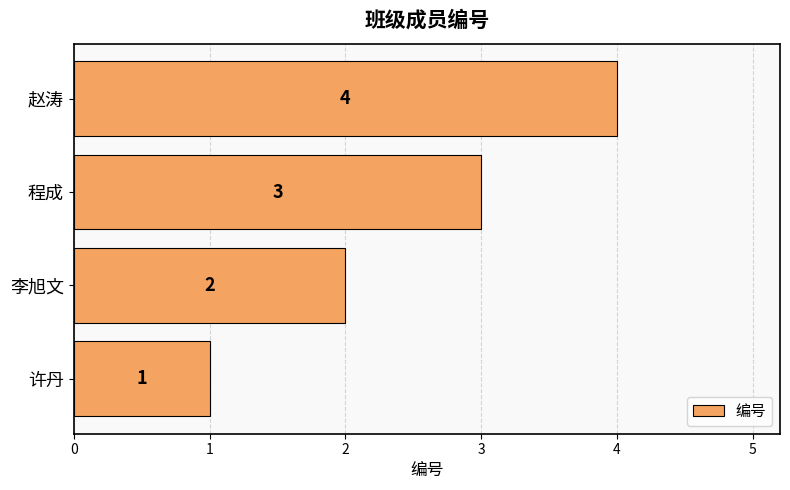

How many values are between 2 and 4?

3